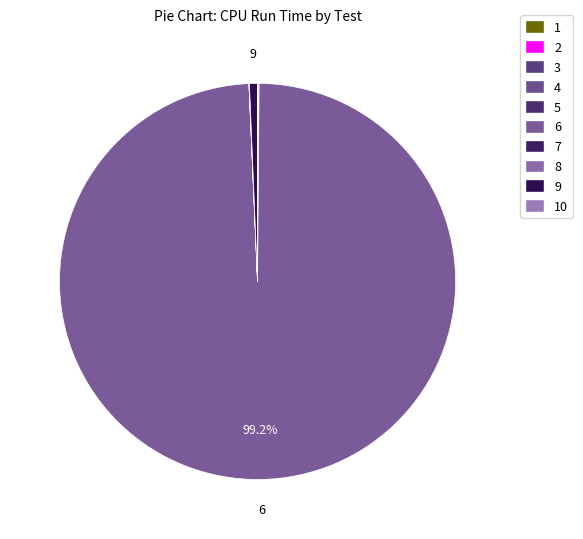

Which category has the biggest portion of the pie?

6